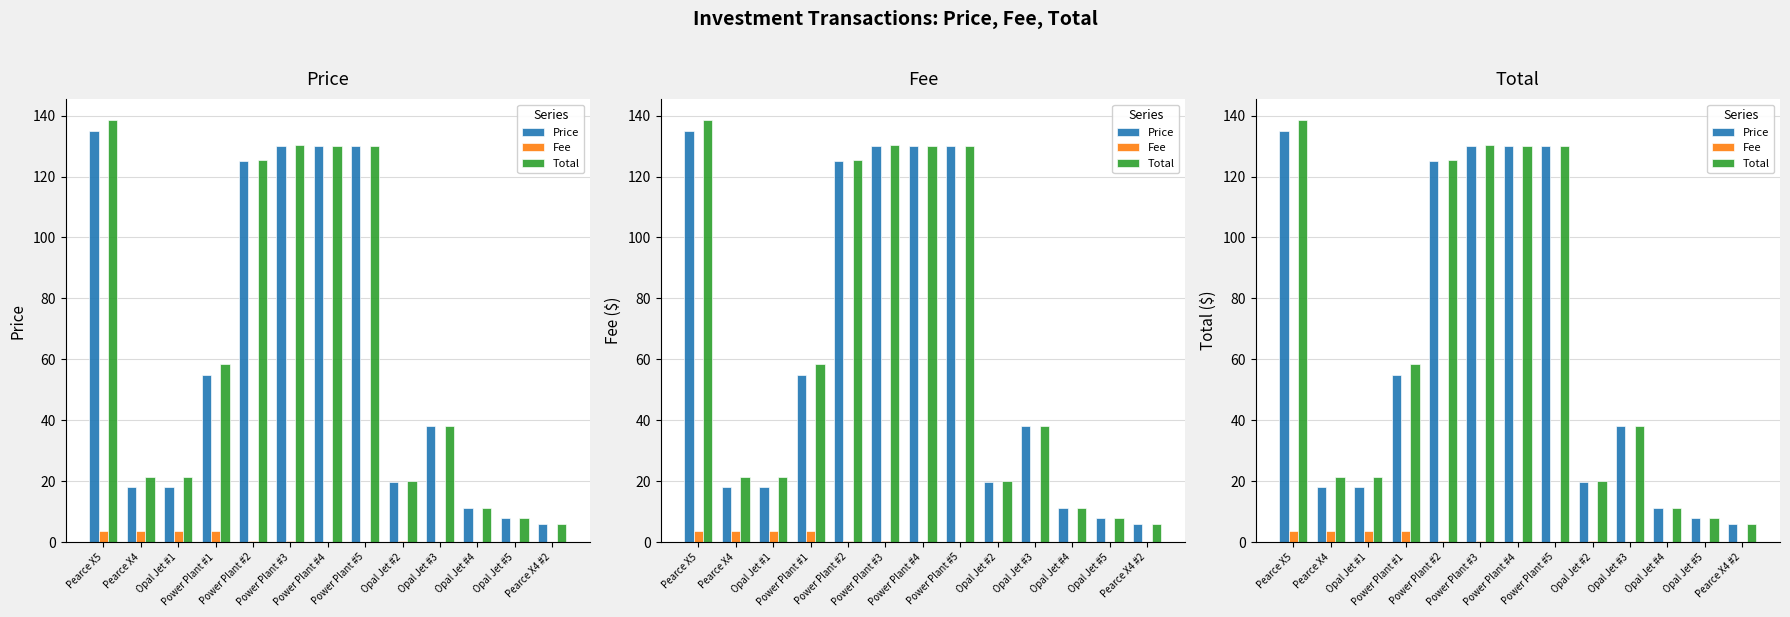

How many groups of bars are there?

13